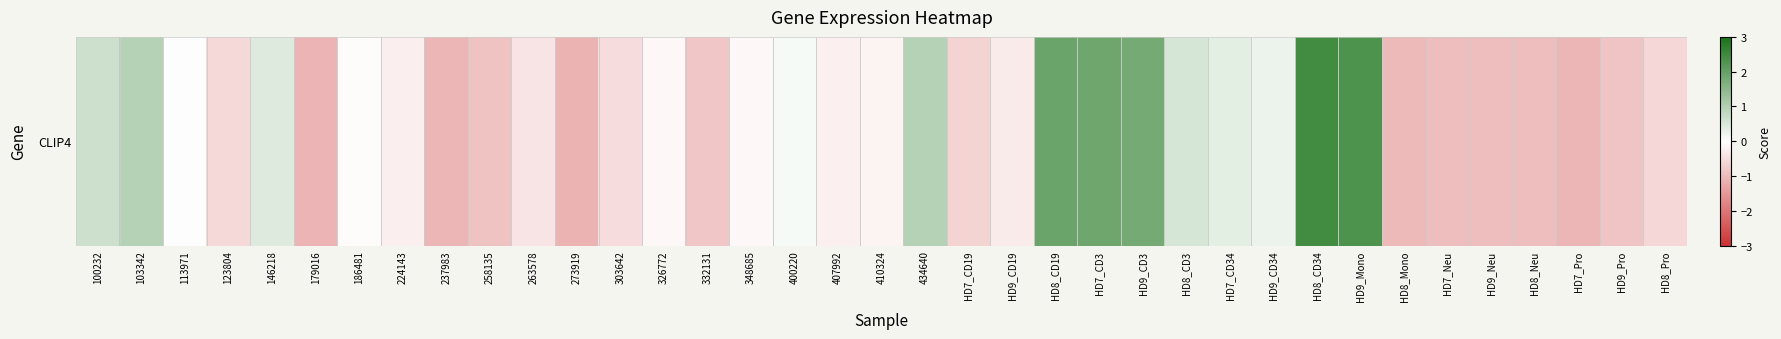

How many values are below 0?

23